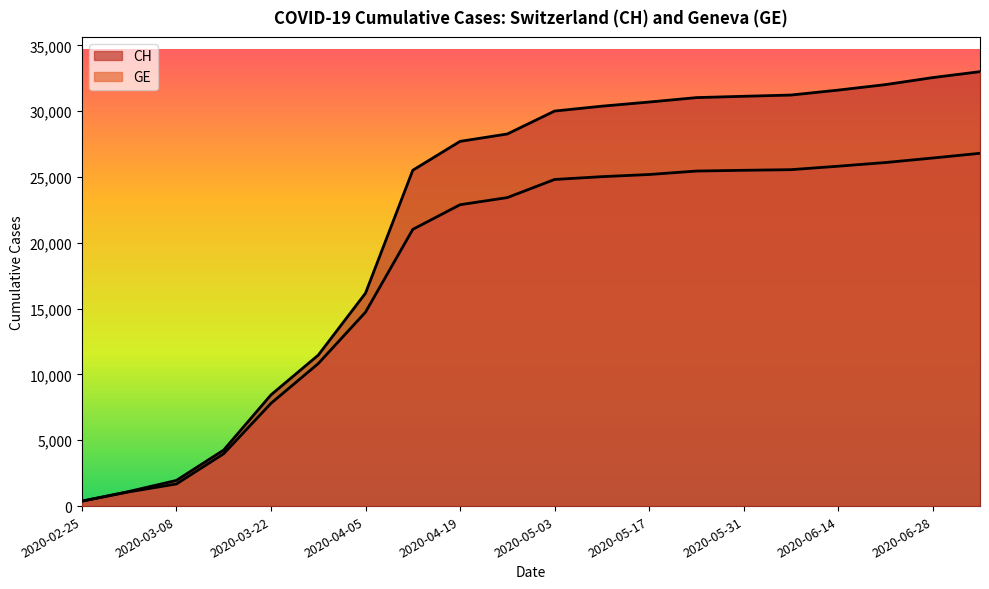

What is the maximum value for CH?

33001